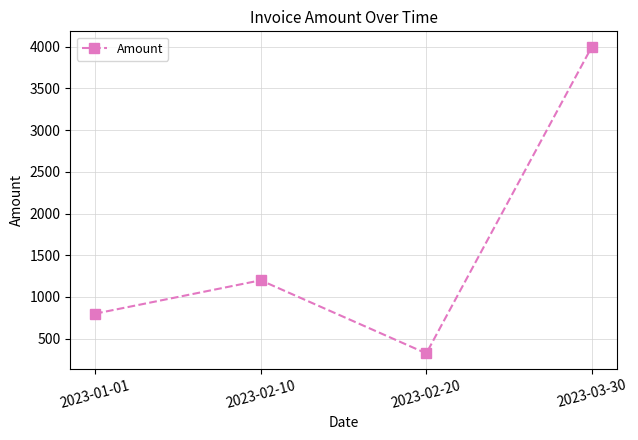

List the labels in order of value, largest first.

2023-03-30, 2023-02-10, 2023-01-01, 2023-02-20